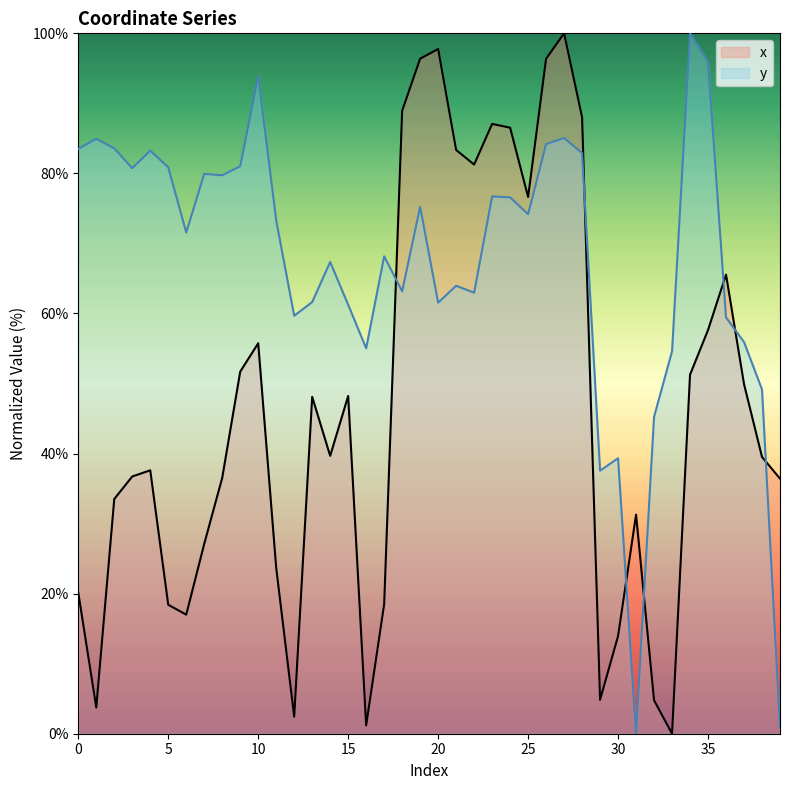

Where does the x series first go above 39?

9